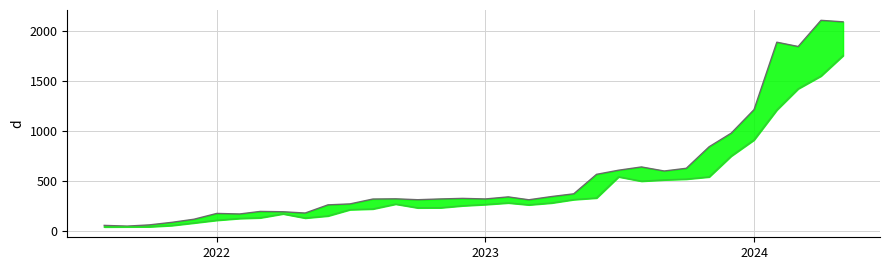

True or false: High has more than 2 interior local peaks.

True